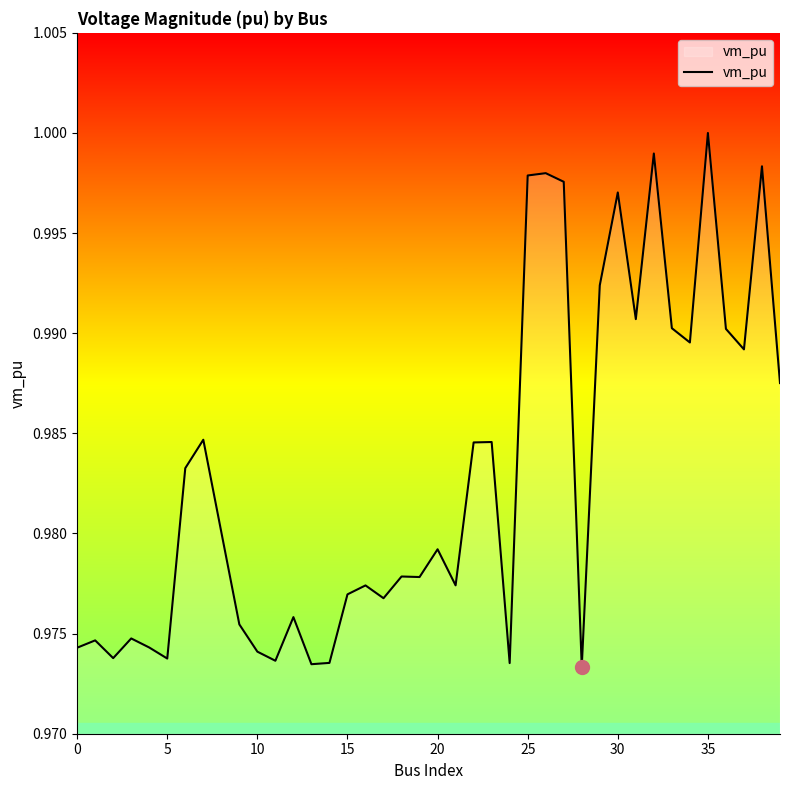

How many lines are shown in the chart?

1